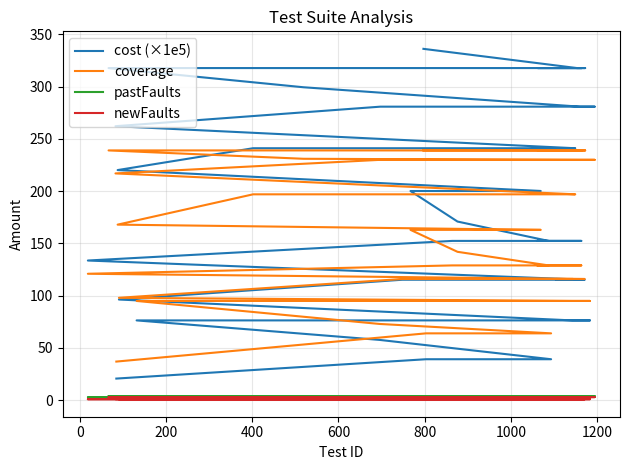

Reading left to right, what are all the values shown in this chart?

cost (×1e5): 20.7	39.2	39.2	57.7	76.4	76.4	76.4	96.4	115.3	115.3	115.3	115.3	115.3	133.7	152.4	152.4	152.4	152.4	152.4	171.0	200.2	200.2	200.2	220.2	241.1	241.1	241.1	262.2	280.9	280.9	280.9	280.9	299.4	317.8	317.8	317.8	317.8	317.8	317.8	336.2
coverage: 37.0	64.0	64.0	73.0	95.0	95.0	95.0	98.0	116.0	116.0	116.0	116.0	116.0	121.0	129.0	129.0	129.0	129.0	129.0	142.0	163.0	163.0	163.0	168.0	197.0	197.0	197.0	217.0	230.0	230.0	230.0	230.0	231.0	239.0	239.0	239.0	239.0	239.0	239.0	239.0
pastFaults: 2.0	2.0	2.0	2.0	2.0	2.0	2.0	2.0	2.0	2.0	2.0	2.0	2.0	3.0	3.0	3.0	3.0	3.0	3.0	4.0	4.0	4.0	4.0	4.0	4.0	4.0	4.0	4.0	4.0	4.0	4.0	4.0	4.0	4.0	4.0	4.0	4.0	4.0	4.0	4.0
newFaults: 1.0	1.0	1.0	1.0	1.0	1.0	1.0	1.0	1.0	1.0	1.0	1.0	1.0	1.0	1.0	1.0	1.0	1.0	1.0	1.0	3.0	3.0	3.0	3.0	3.0	3.0	3.0	3.0	3.0	3.0	3.0	3.0	3.0	3.0	3.0	3.0	3.0	3.0	3.0	3.0